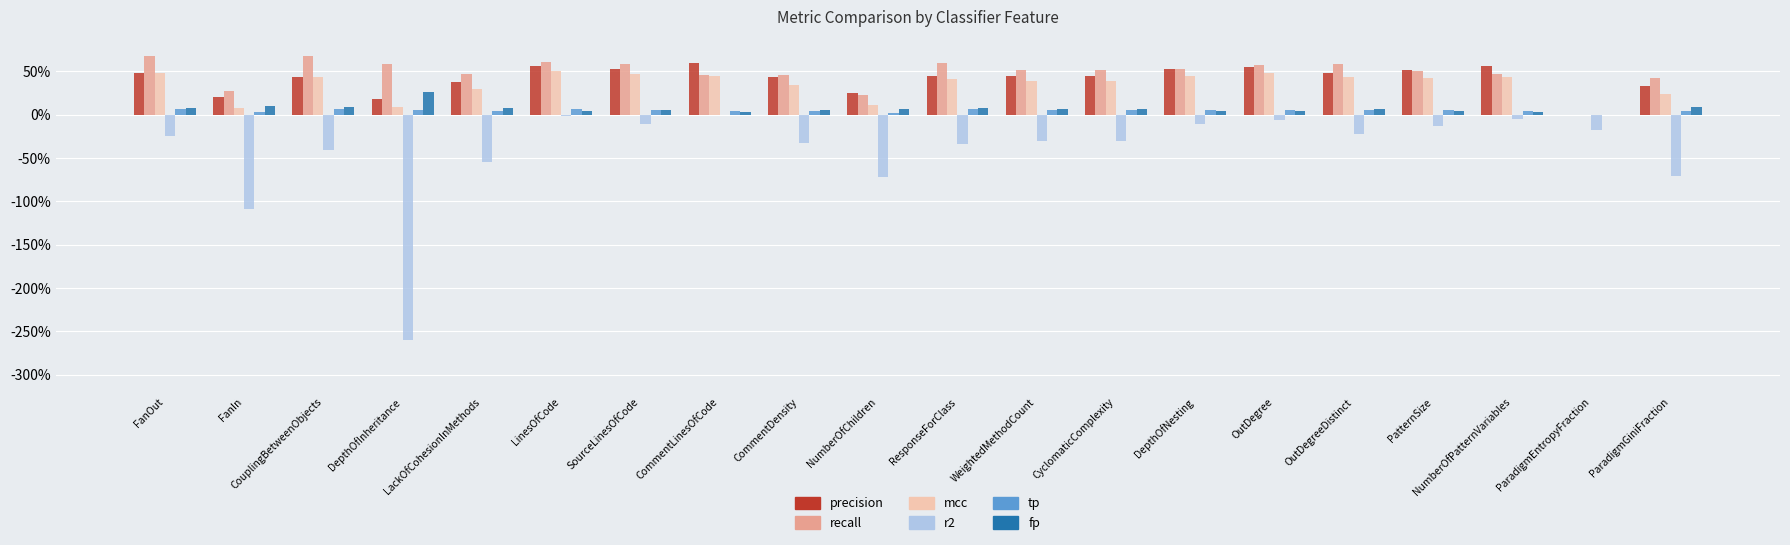

Rank the series by their maximum value, from lowest to highest.

r2, tp, fp, mcc, precision, recall